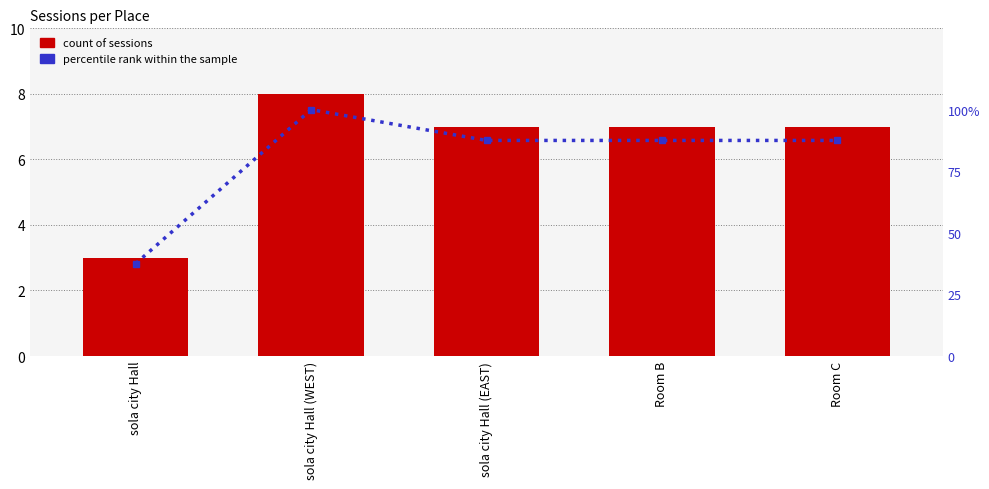

Reading left to right, list all the values displayed in this chart.

count of sessions: sola city Hall=3.0	sola city Hall (WEST)=8.0	sola city Hall (EAST)=7.0	Room B=7.0	Room C=7.0
percentile rank within the sample: sola city Hall=37.5	sola city Hall (WEST)=100.0	sola city Hall (EAST)=87.5	Room B=87.5	Room C=87.5